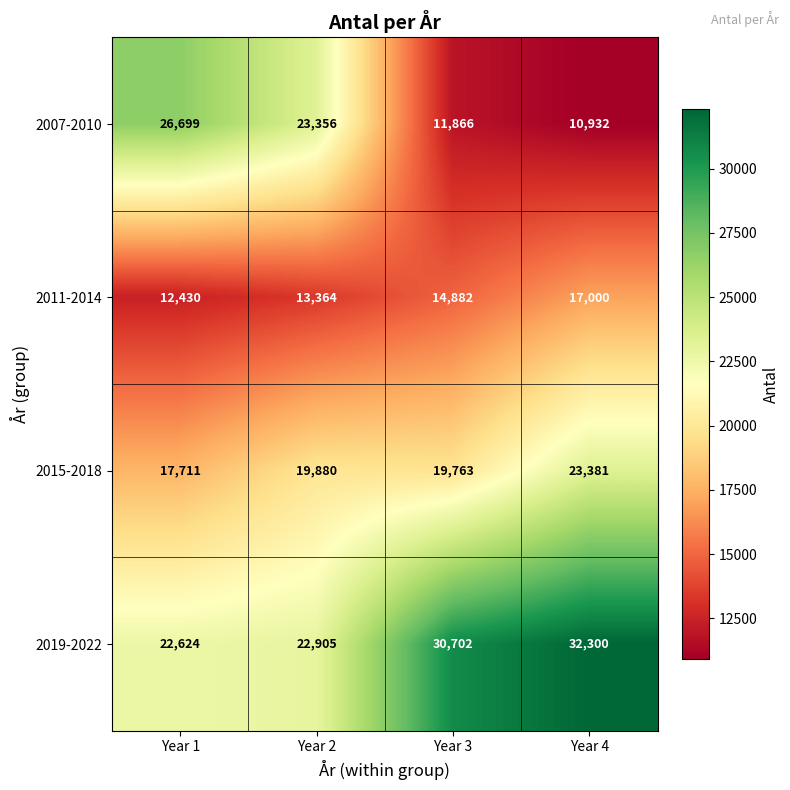

What is the minimum value shown in the chart?

10932